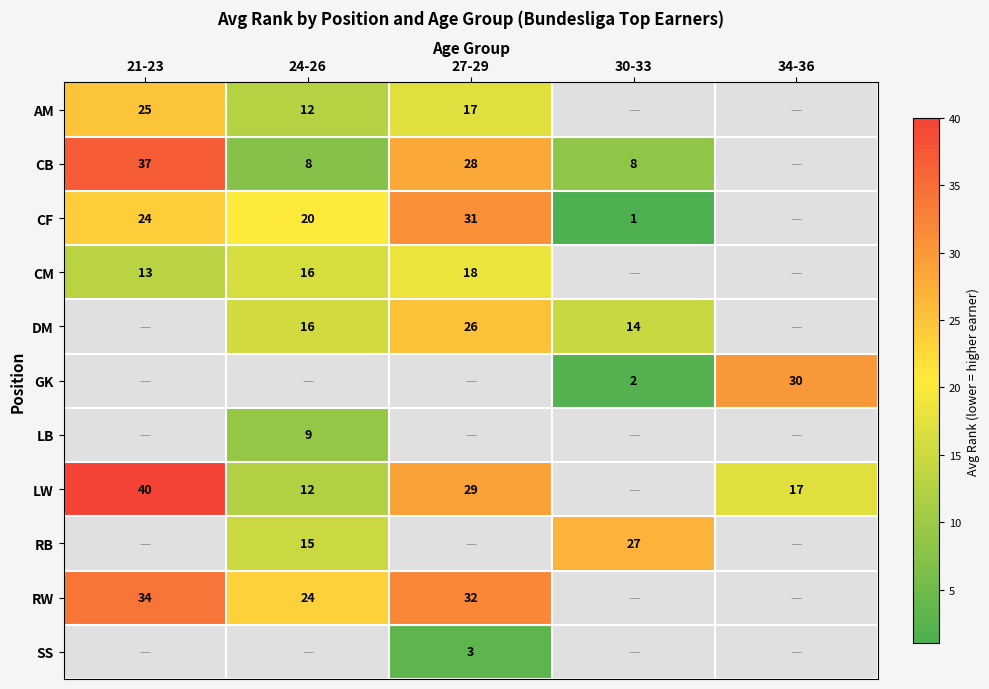

True or false: DM has a value of 16 at 24-26.

True